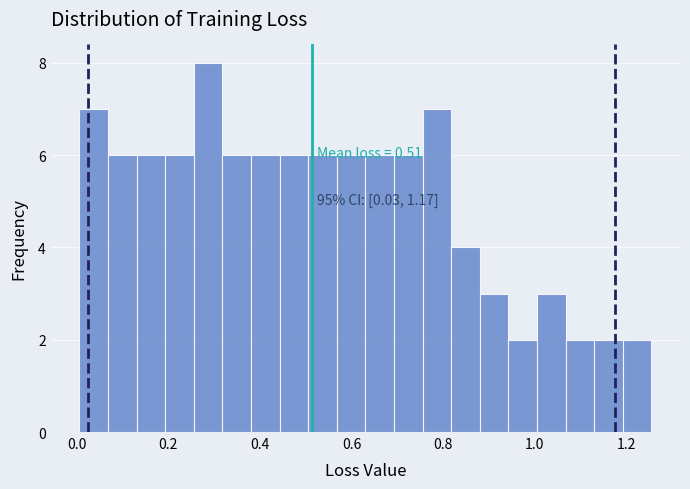

Around what value on the x-axis is the tallest bar? Give the approximate position of its centre, as read against the axis.

0.28